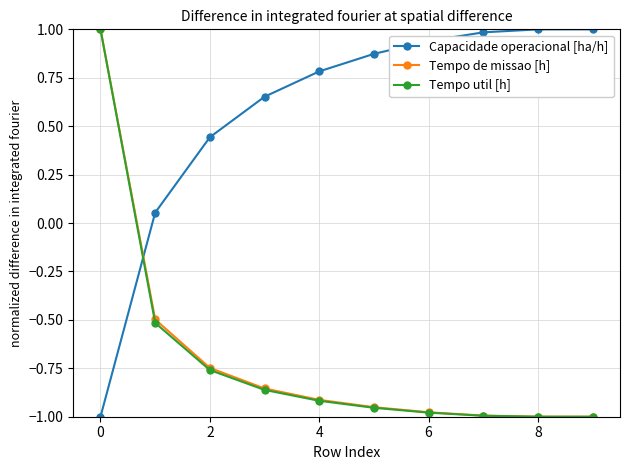

Count the number of categories in the chart.

10